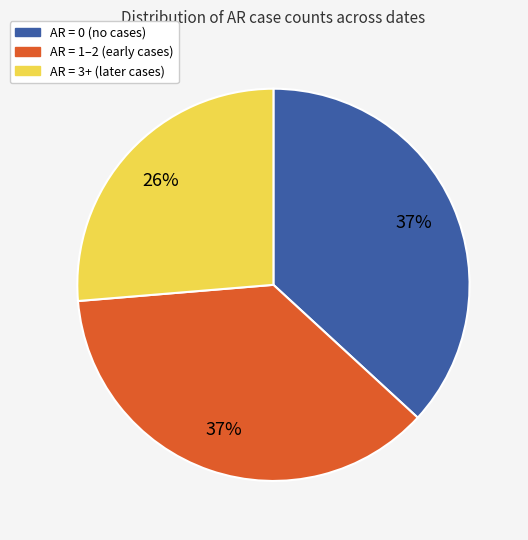

To the nearest percent, what is the average slice percentage?

33%